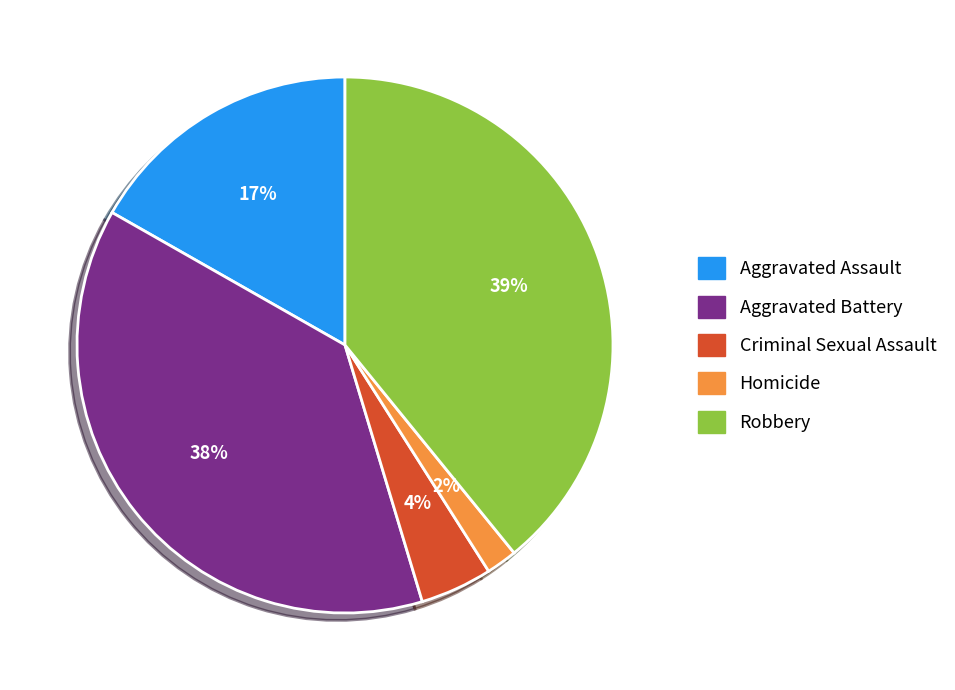

To the nearest percent, what is the combined percentage of Criminal Sexual Assault and Robbery?

43%